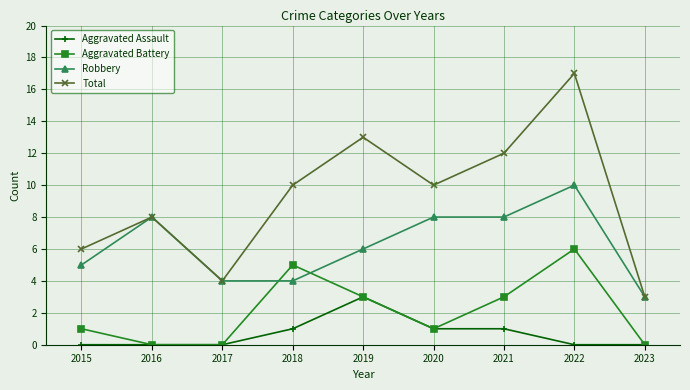

Reading left to right, extract all data points from this chart.

Aggravated Assault: 0	0	0	1	3	1	1	0	0
Aggravated Battery: 1	0	0	5	3	1	3	6	0
Robbery: 5	8	4	4	6	8	8	10	3
Total: 6	8	4	10	13	10	12	17	3